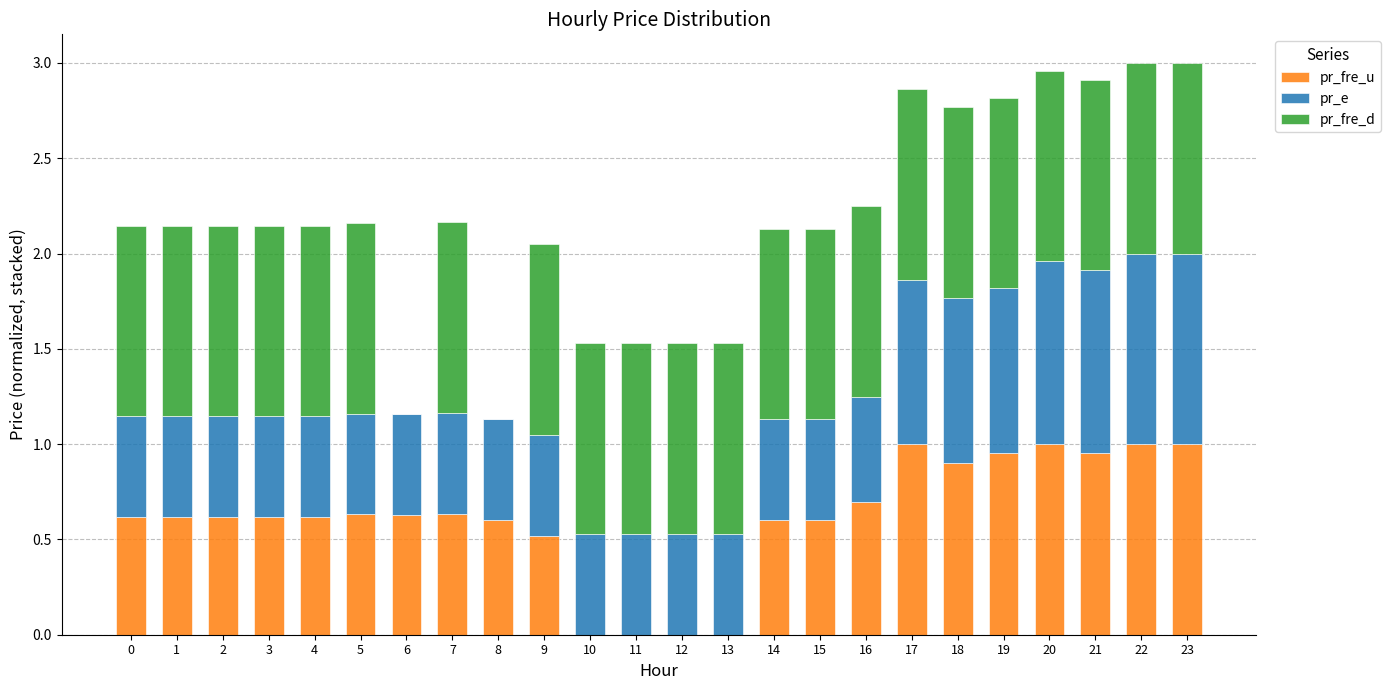

What is the sum of all pr_fre_u values?

14.8